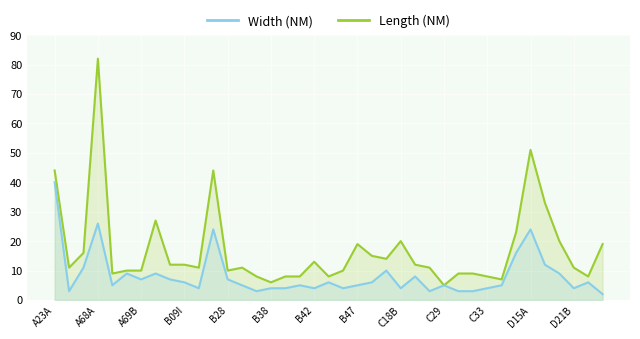

True or false: Width (NM) has more than 2 points higher than both neighbors.

True